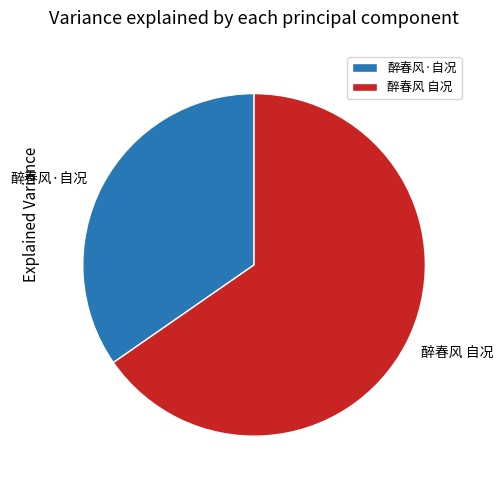

Which category has the smallest portion of the pie?

醉春风·自况